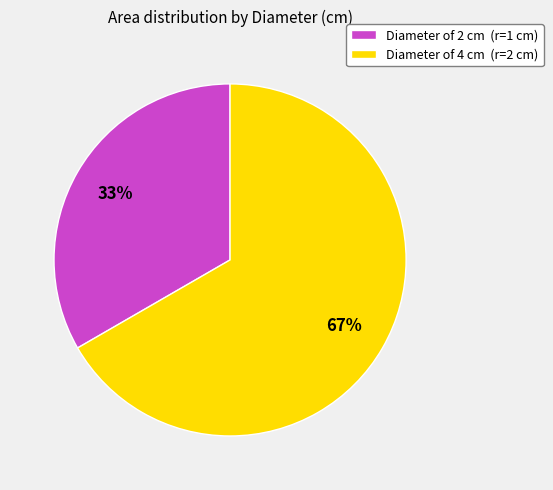

To the nearest percent, what is the average slice percentage?

50%